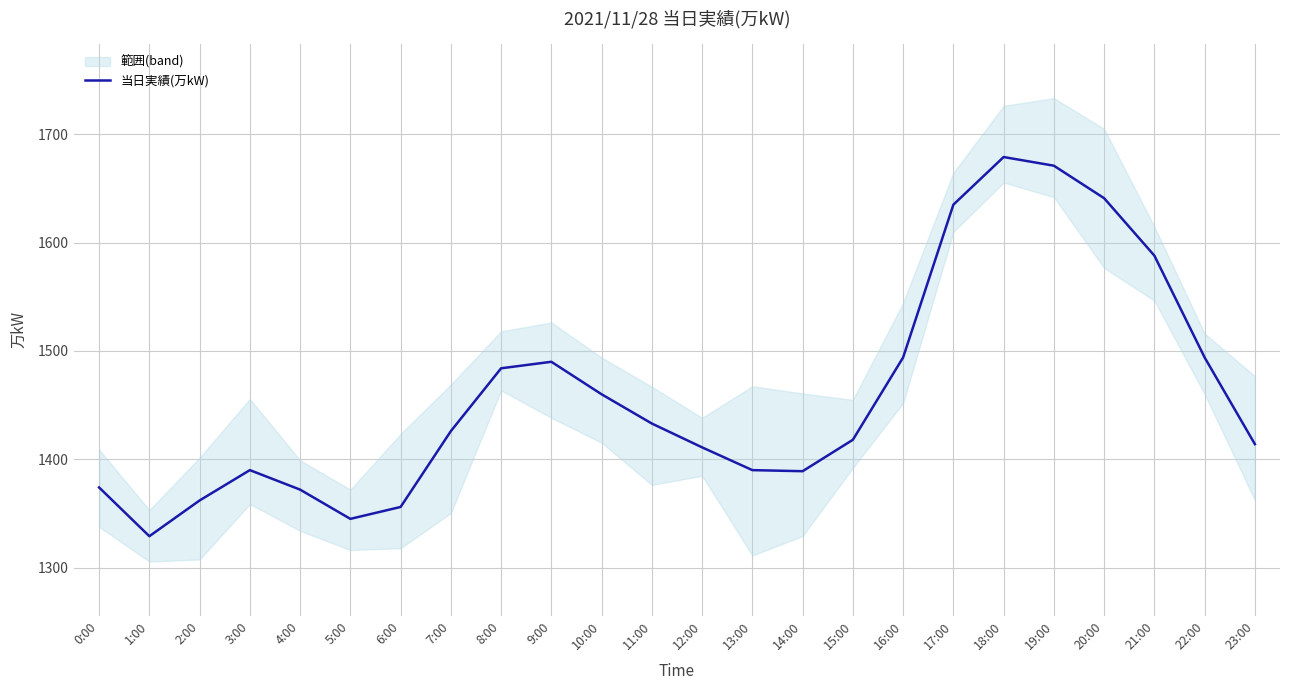

What is the average value?

1460